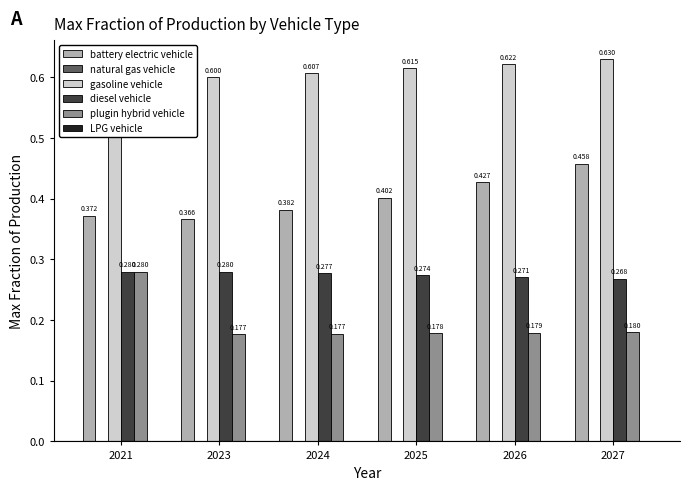

Between 2023 and 2024, which series saw the biggest shift?

battery electric vehicle